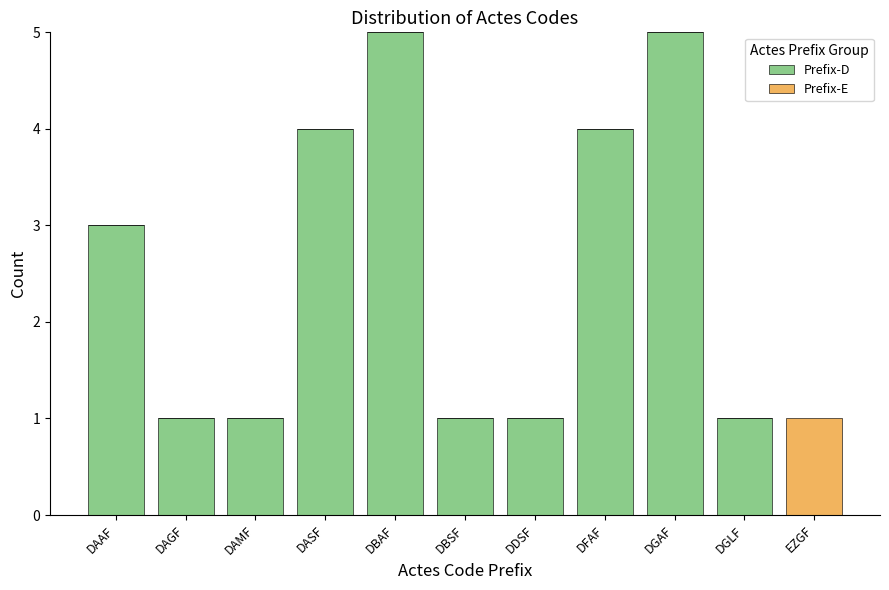

Reading left to right, what are the values for Prefix-D?

DAAF=3	DAGF=1	DAMF=1	DASF=4	DBAF=5	DBSF=1	DDSF=1	DFAF=4	DGAF=5	DGLF=1	EZGF=0